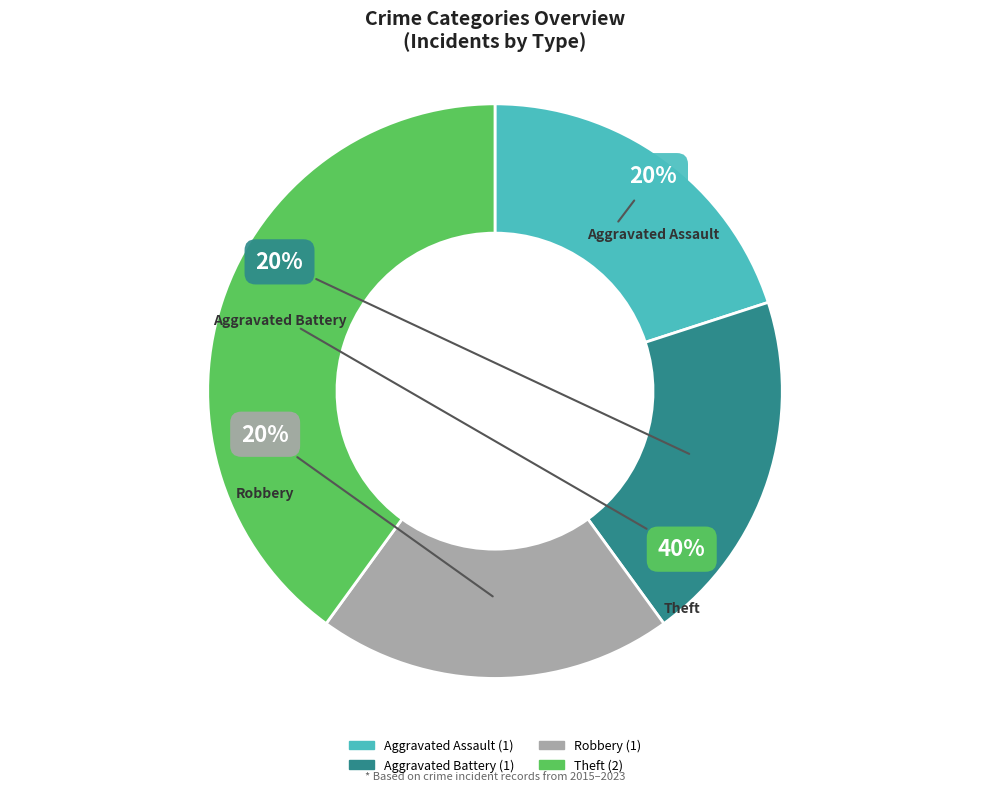

Do Aggravated Assault and Theft together represent more than half of the pie?

Yes